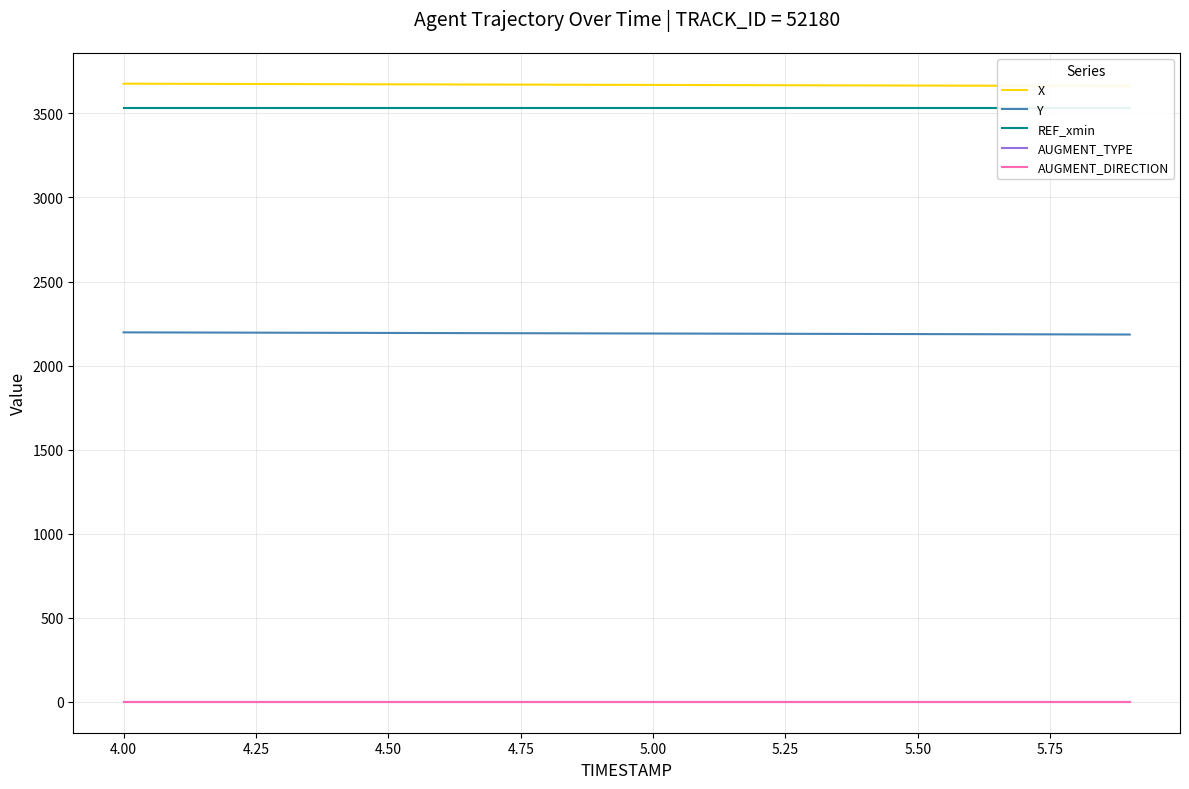

Is this an area chart (filled region under the line)?

No